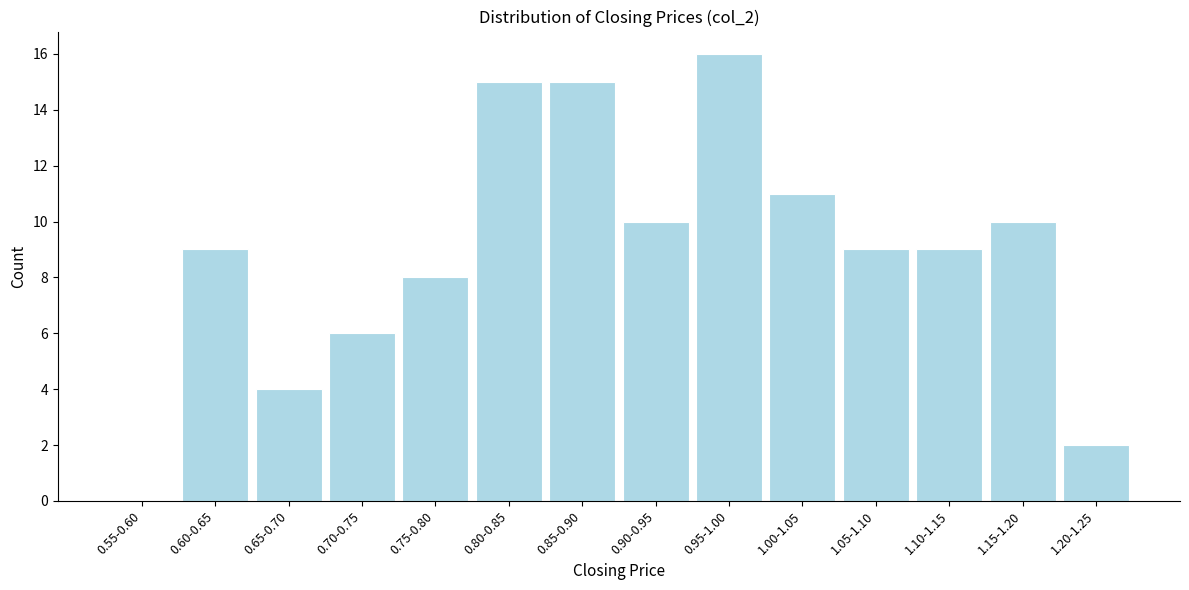

Reading left to right, list all the values displayed in this chart.

0.55-0.60=0	0.60-0.65=9	0.65-0.70=4	0.70-0.75=6	0.75-0.80=8	0.80-0.85=15	0.85-0.90=15	0.90-0.95=10	0.95-1.00=16	1.00-1.05=11	1.05-1.10=9	1.10-1.15=9	1.15-1.20=10	1.20-1.25=2